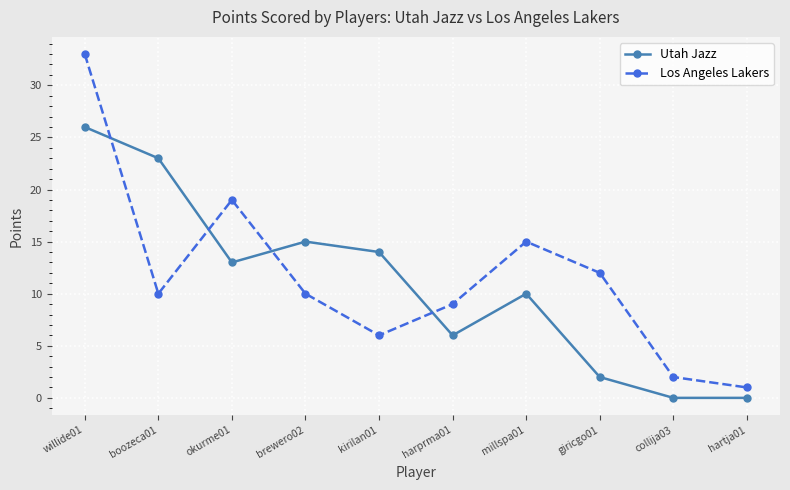

Between which two adjacent categories do Los Angeles Lakers and Utah Jazz first intersect?

willide01 and boozeca01